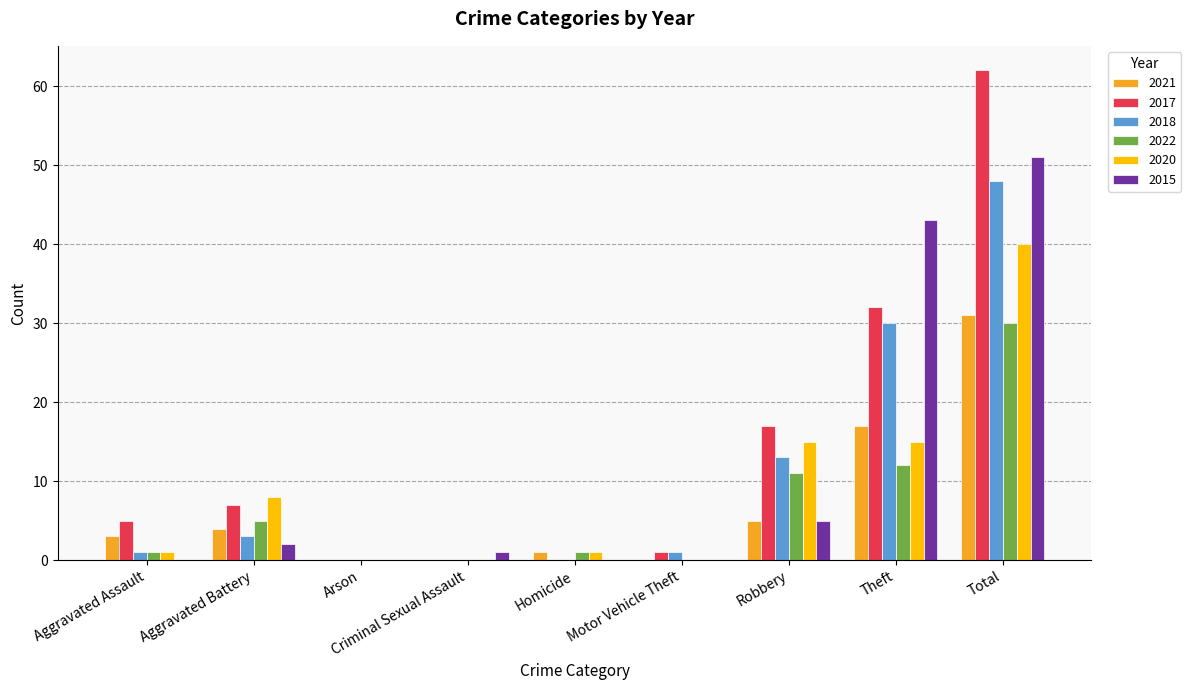

Is the value of 2017 at Aggravated Battery greater than the value of 2021 at Aggravated Battery?

Yes